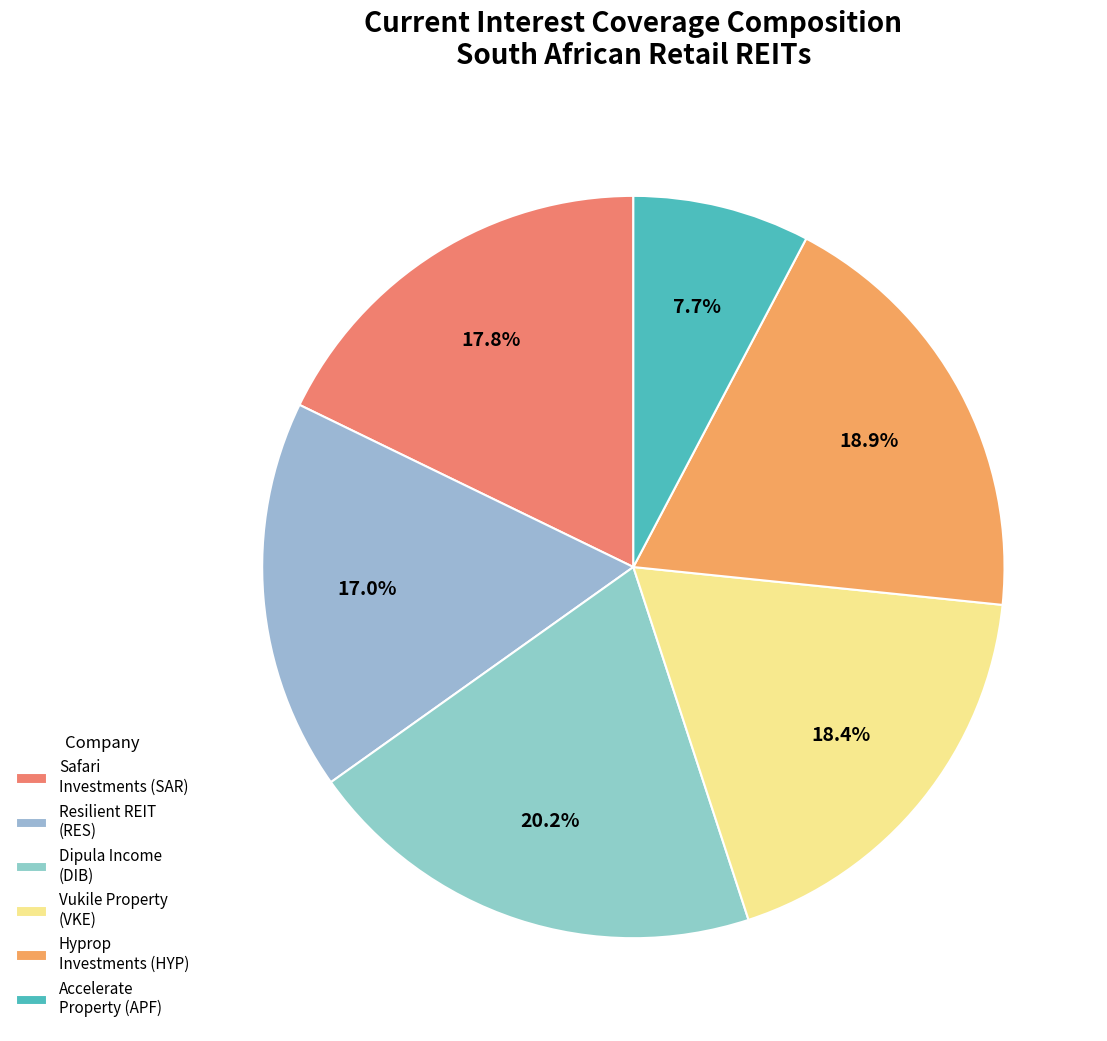

Count the number of slices in the pie.

6